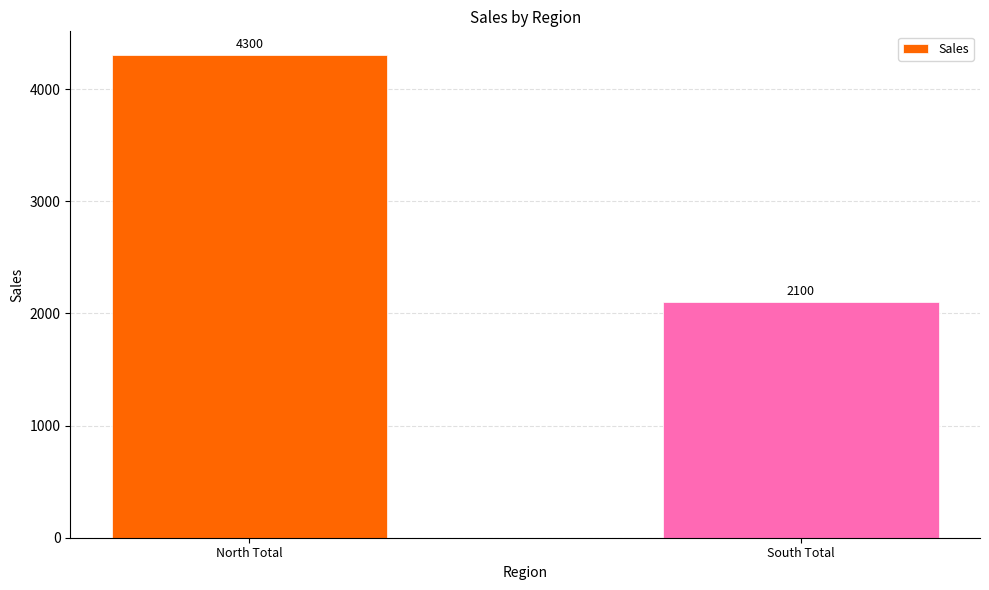

Which has a higher value, South Total or North Total?

North Total